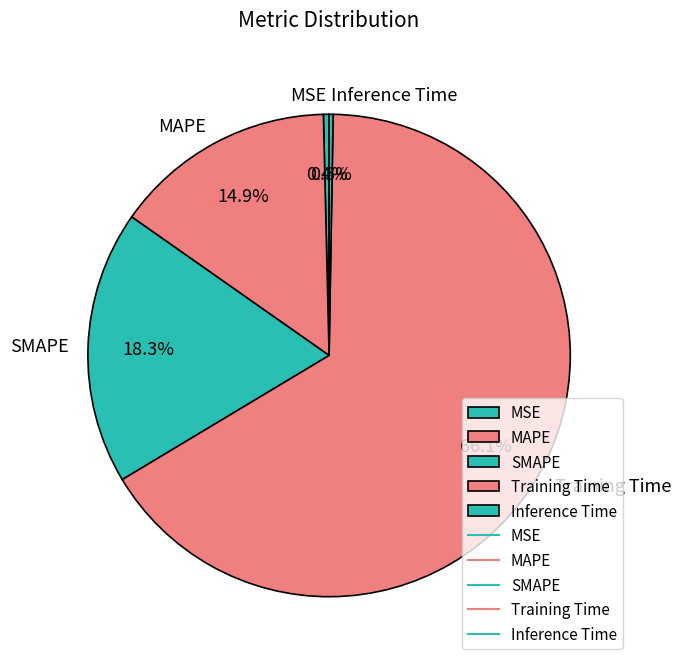

Which slice represents more than half of the pie?

Training Time